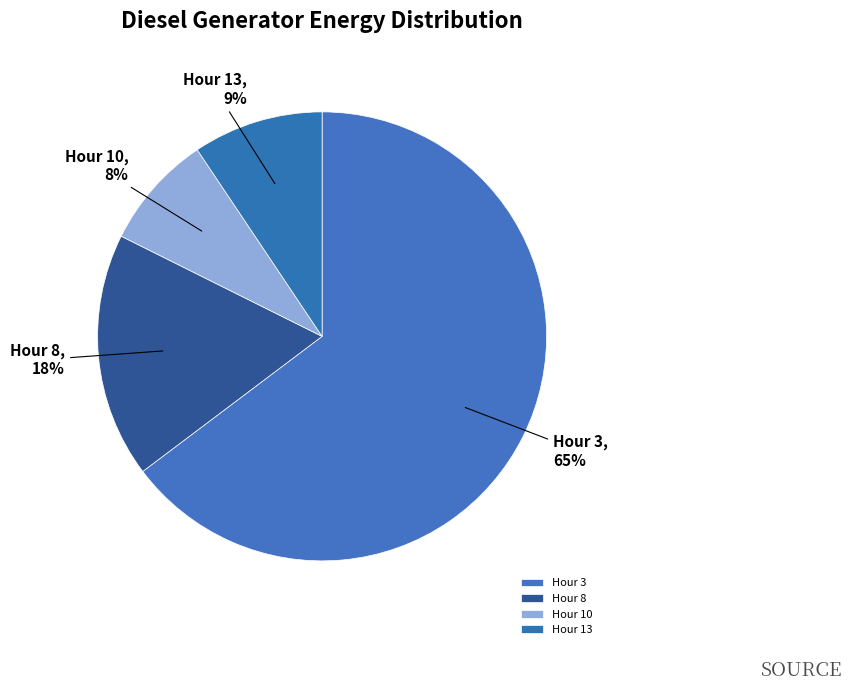

Rank the categories by value from lowest to highest.

Hour 10, Hour 13, Hour 8, Hour 3